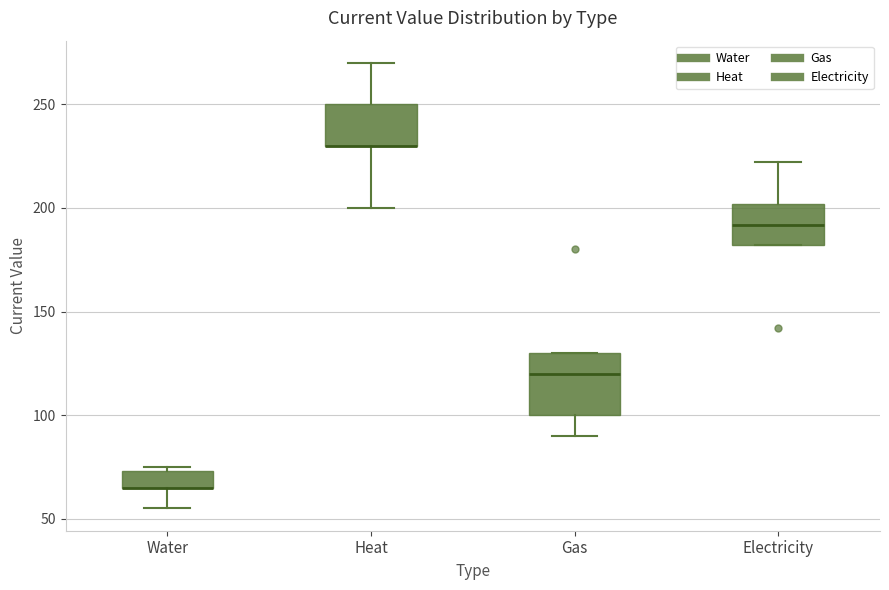

Where is the lower edge of the box for Gas on the y-axis? The values are not printed on the chart, so give them approximately, as read against the axis.

100